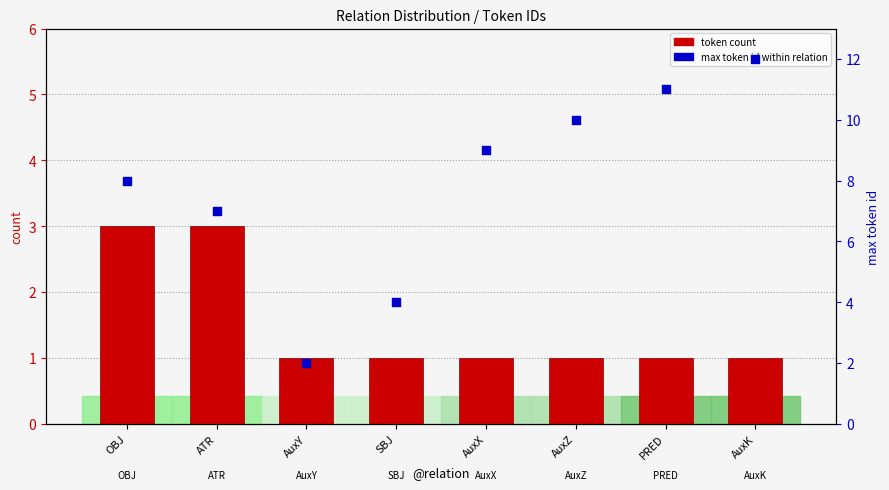

Is the value of max token id at AuxX greater than the value of token count at SBJ?

Yes